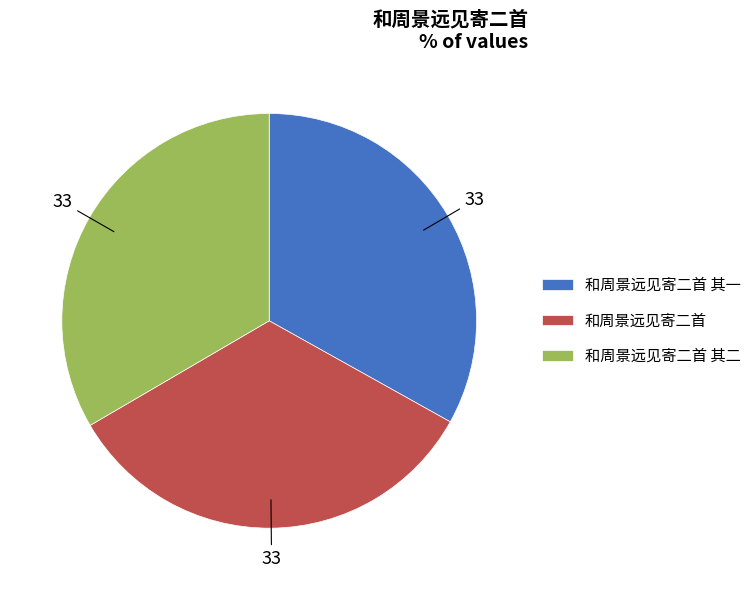

Combined, do 和周景远见寄二首 其二 and 和周景远见寄二首 其一 account for over 50%?

Yes